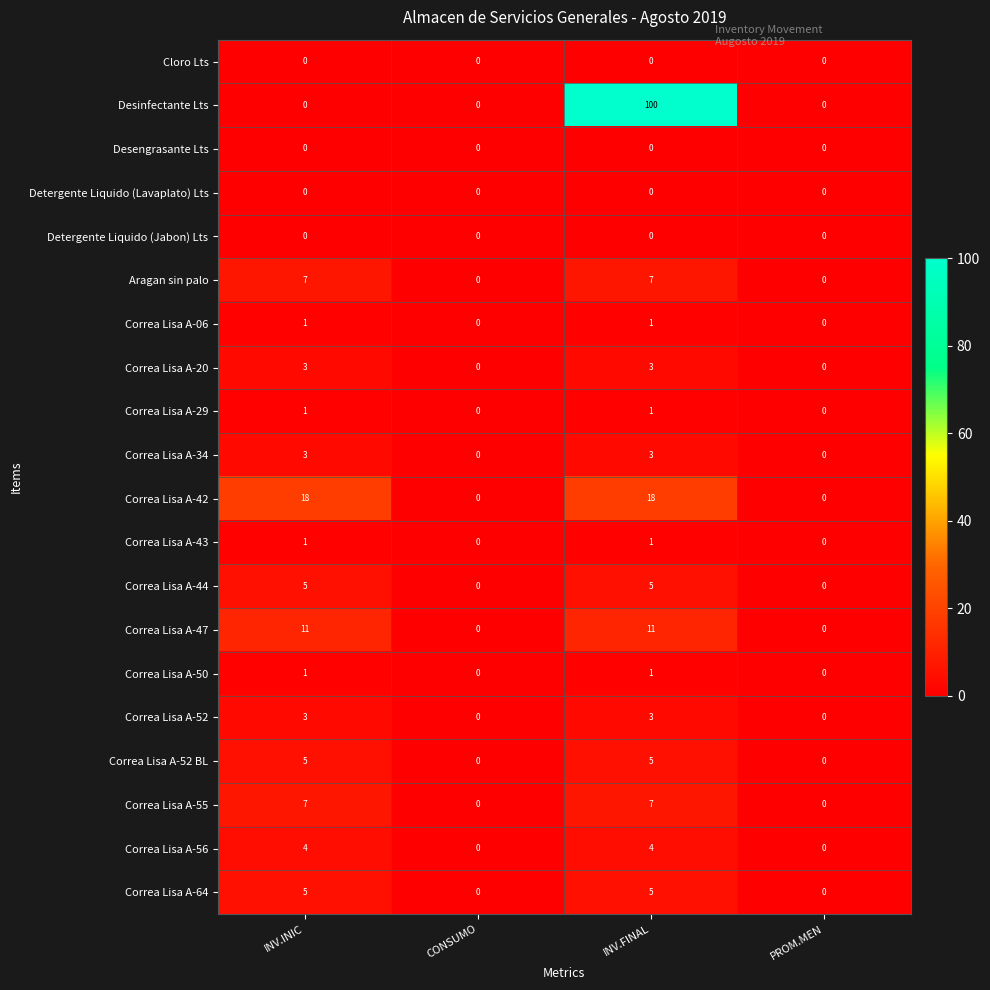

Count the Correa Lisa A-34 values in the range 0 to 3.

4